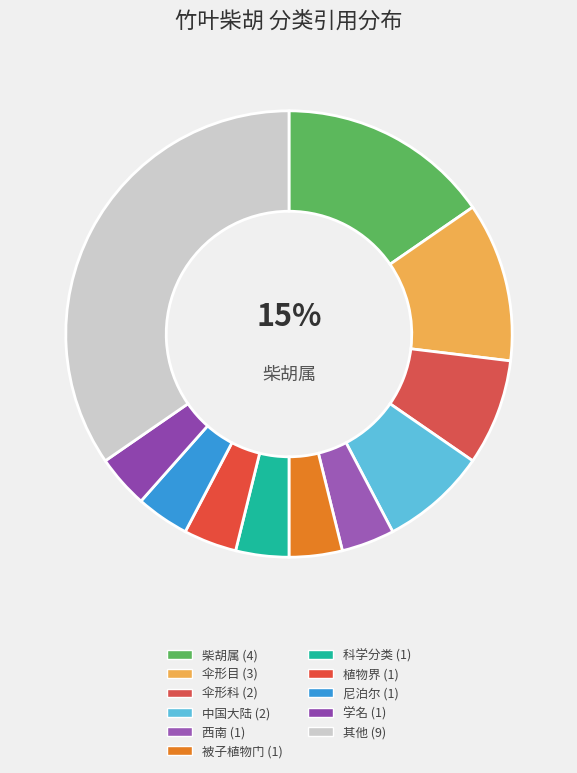

Which category has the smallest portion of the pie?

科学分类